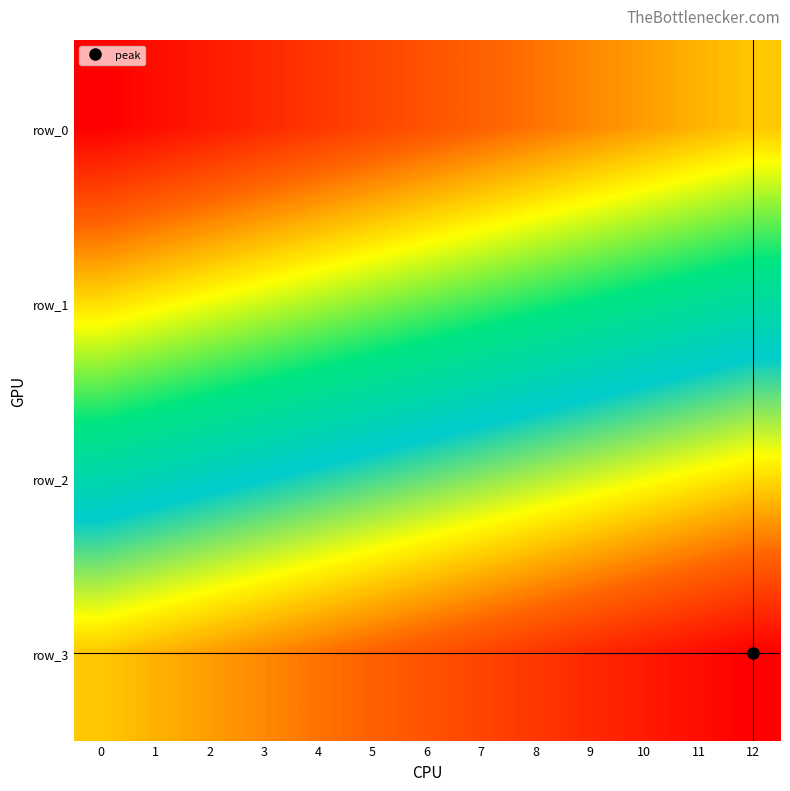

At which category is the sum across all series the highest?

12